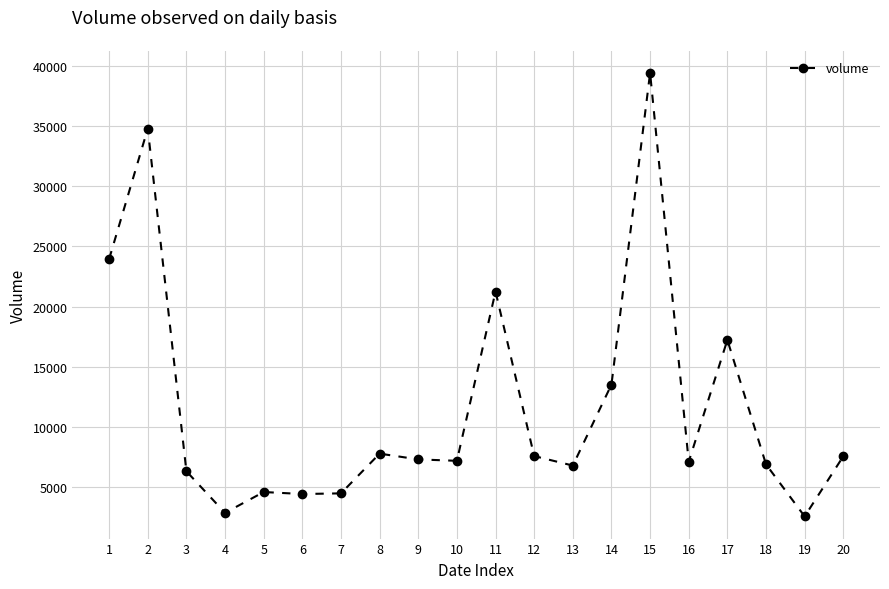

At which category does the data reach its first local peak?

2